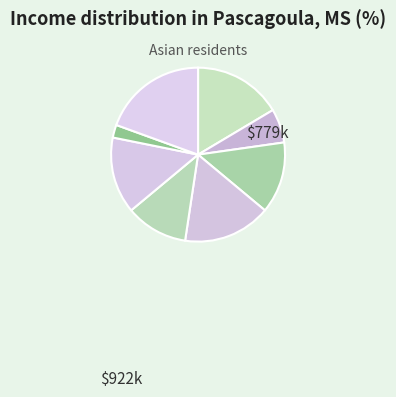

How many slices are in this pie chart?

8